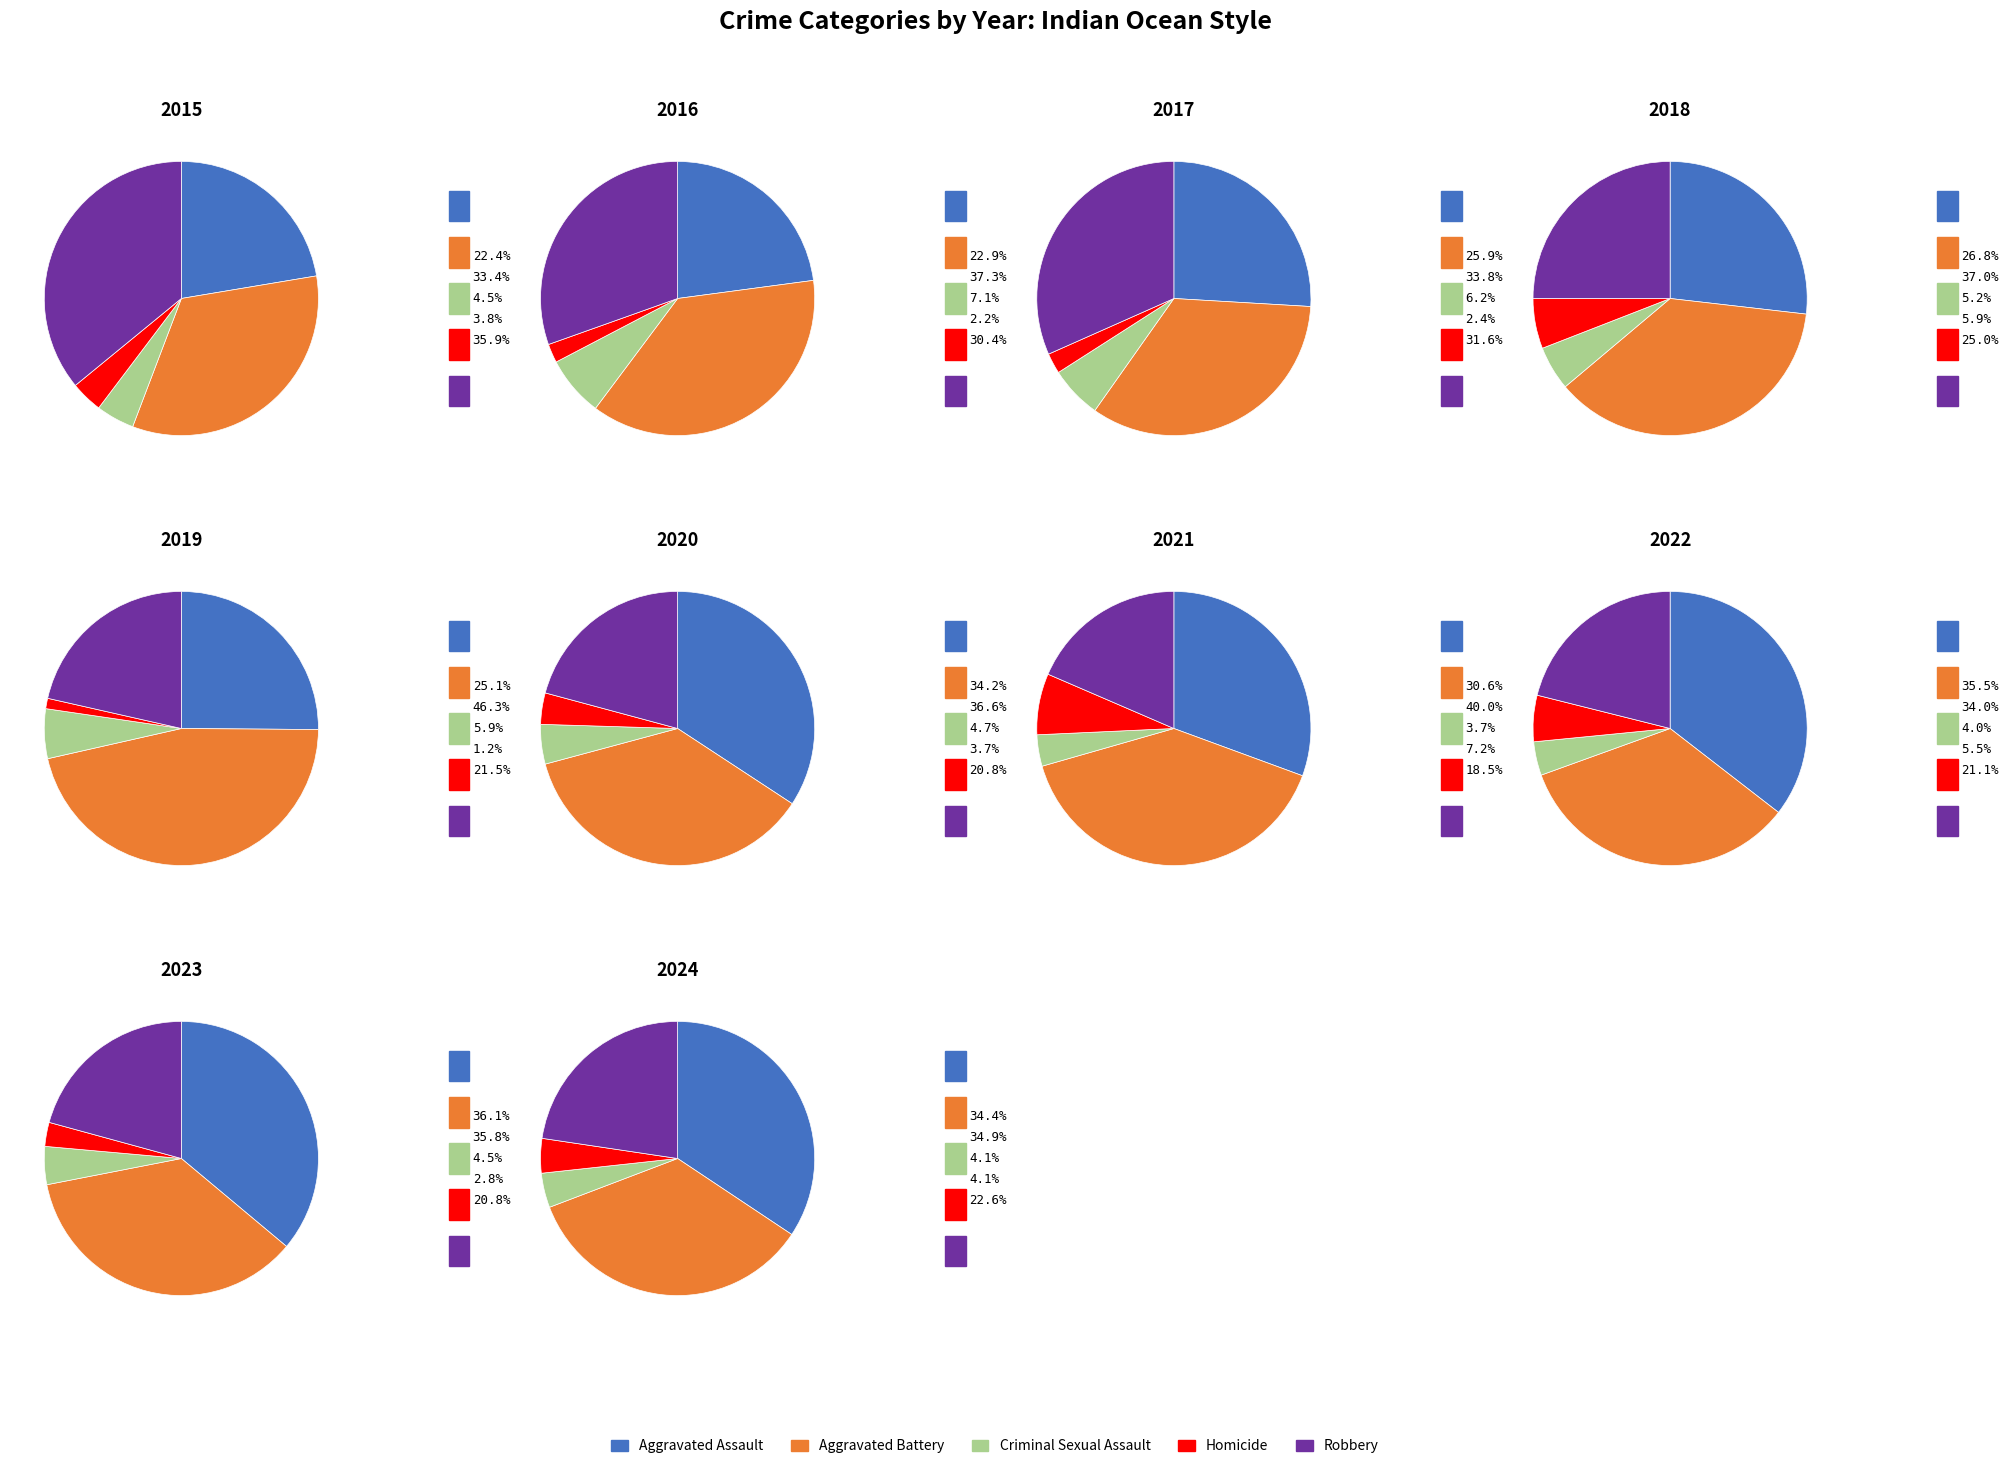

How many slices are in this pie chart?

5